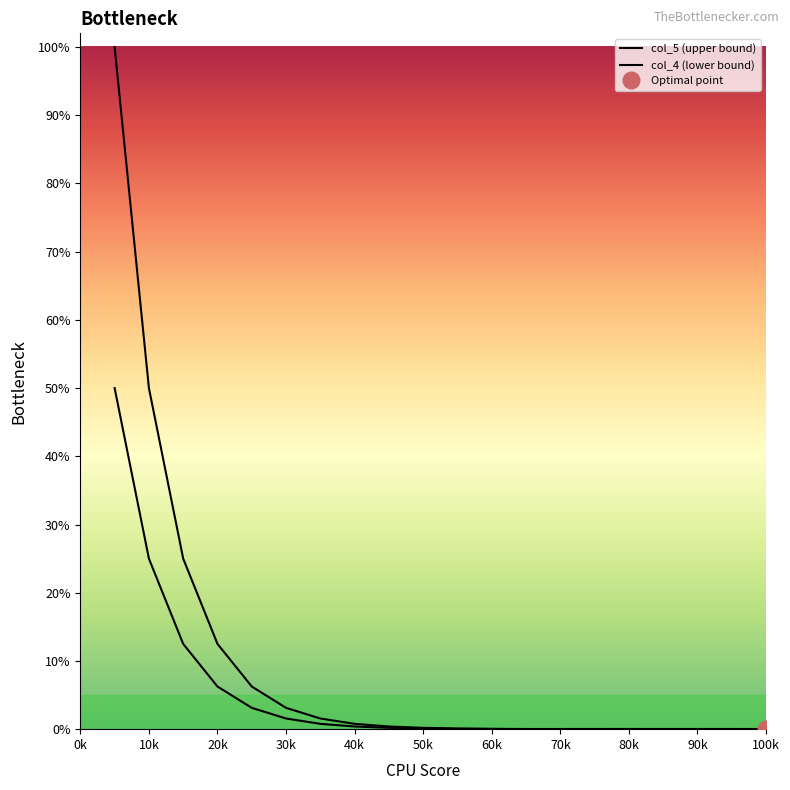

True or false: col_4 (lower bound) and col_5 (upper bound) cross at least once.

False